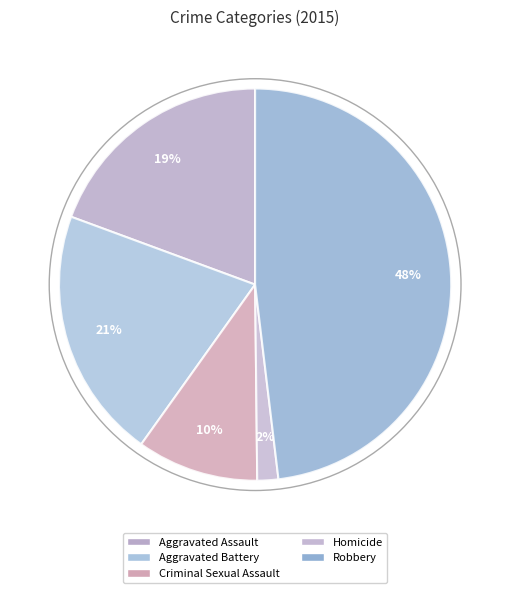

To the nearest percent, what is the combined percentage of Homicide and Criminal Sexual Assault?

12%